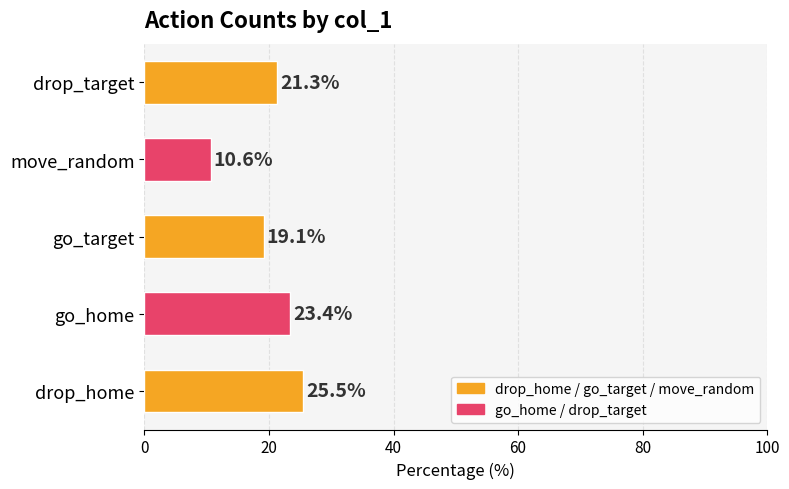

At which label is the value closest to 18?

go_target